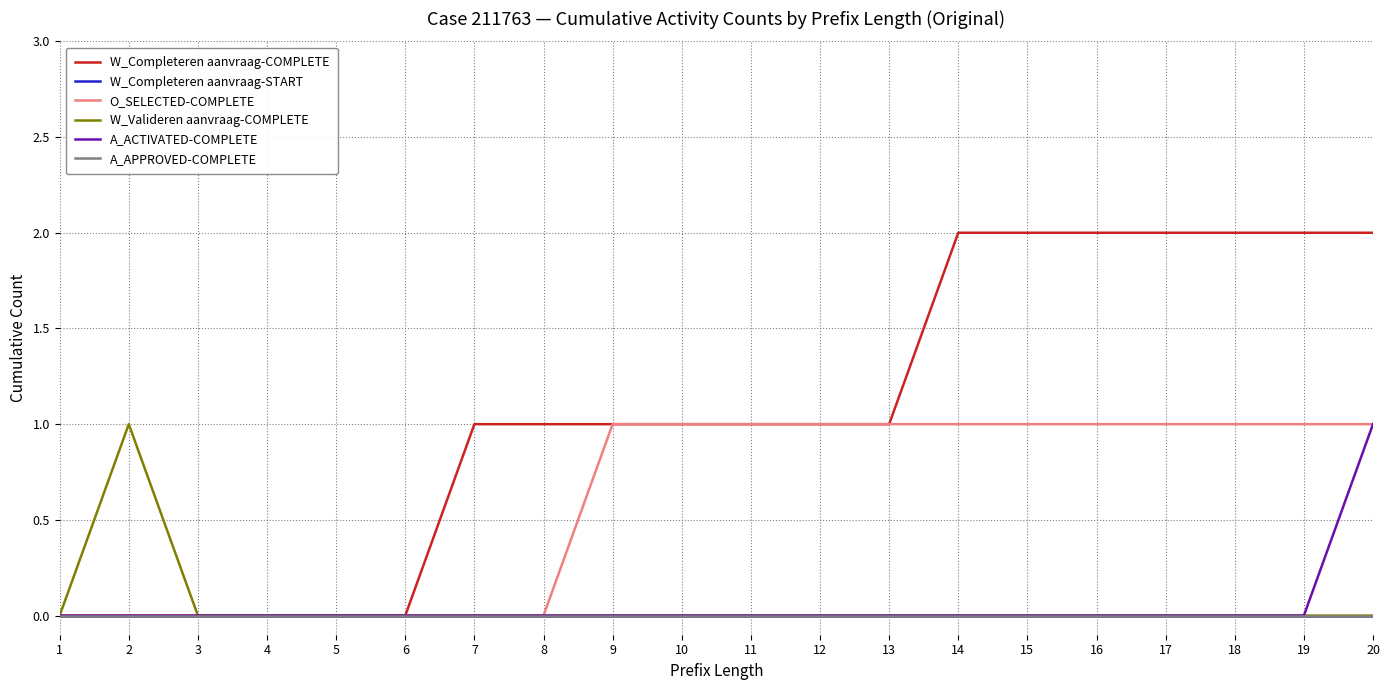

What is the difference between the maximum and minimum values in the A_ACTIVATED-COMPLETE series?

1